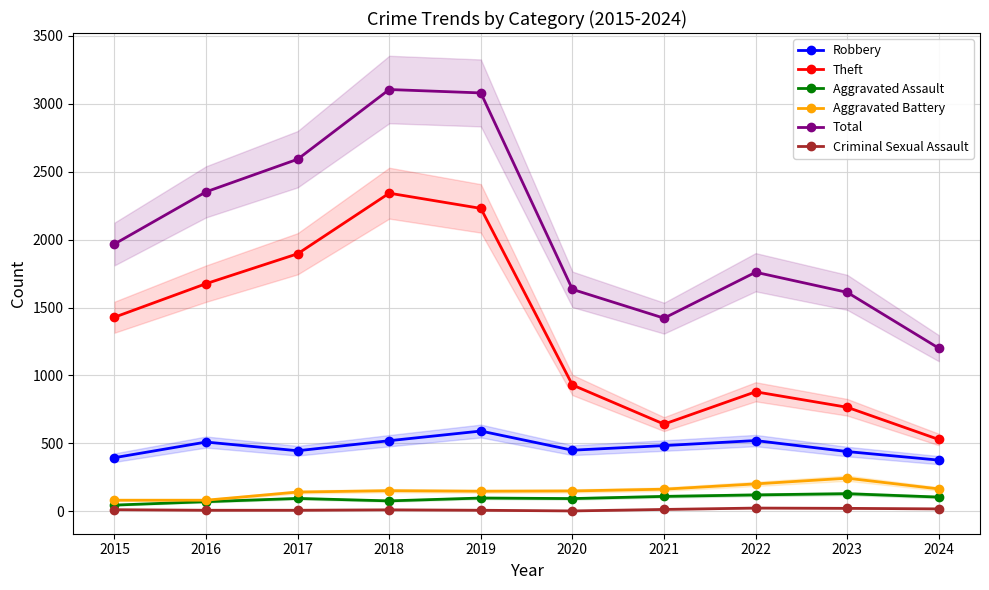

At which category does Criminal Sexual Assault reach its first local peak?

2018